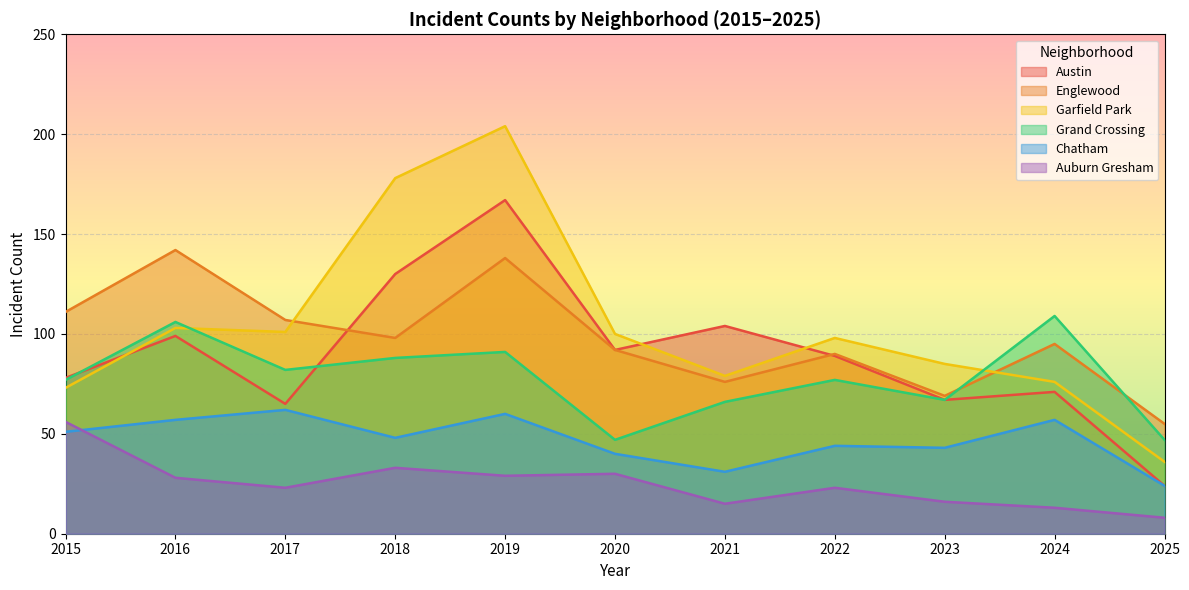

At which label does Auburn Gresham first exceed 23?

2015